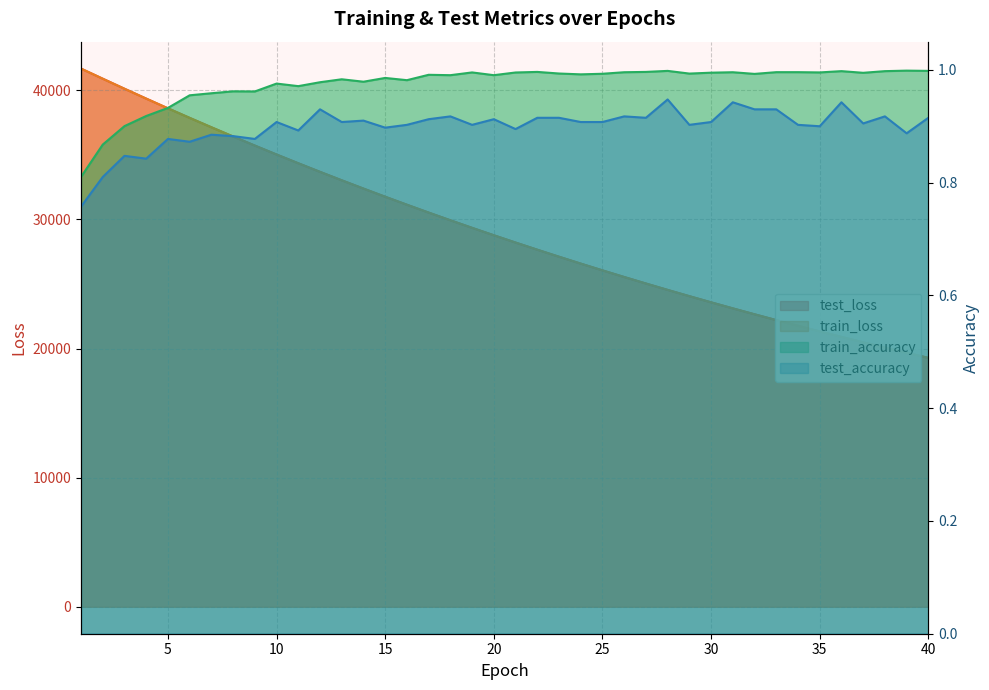

Which series has the largest range (max minus min)?

test_loss